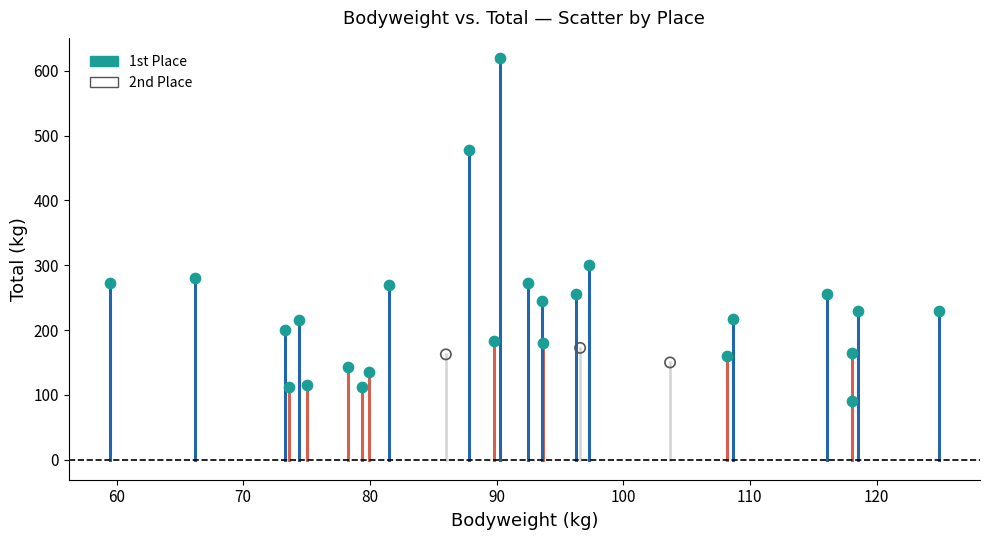

Which series has the largest Y range (max minus min)?

1st Place